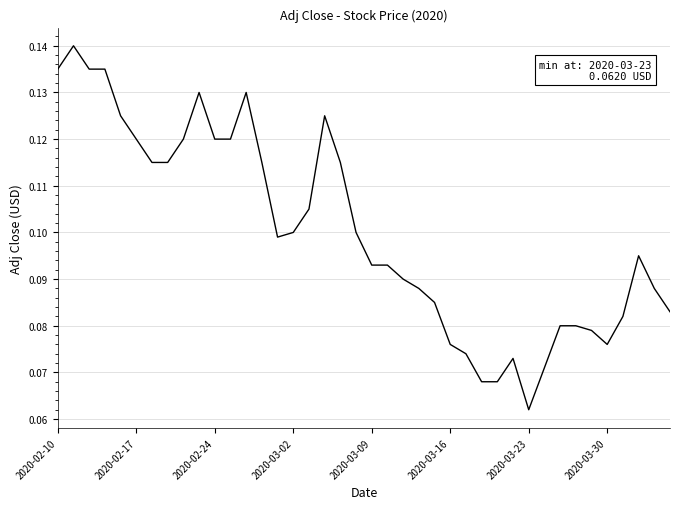

Does the chart have visible grid lines?

Yes